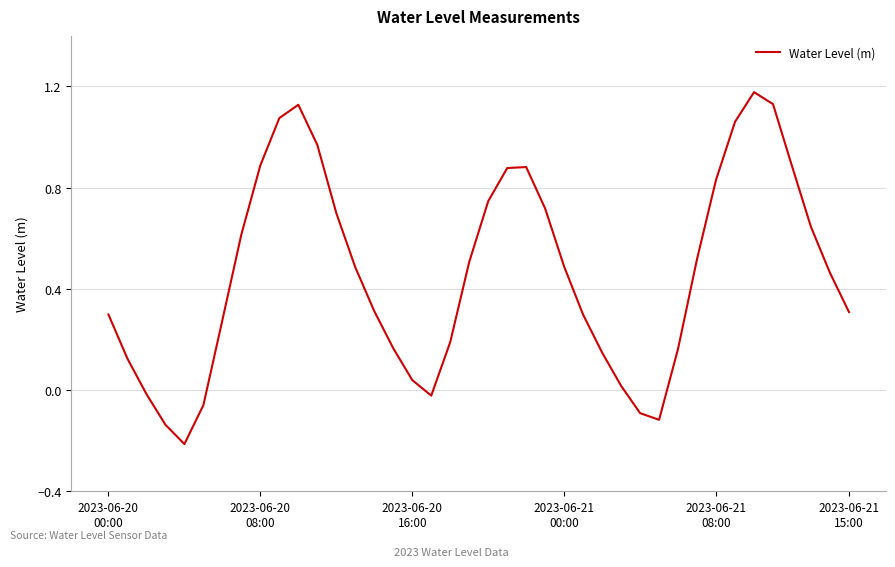

True or false: the data has more than 2 interior local peaks.

True